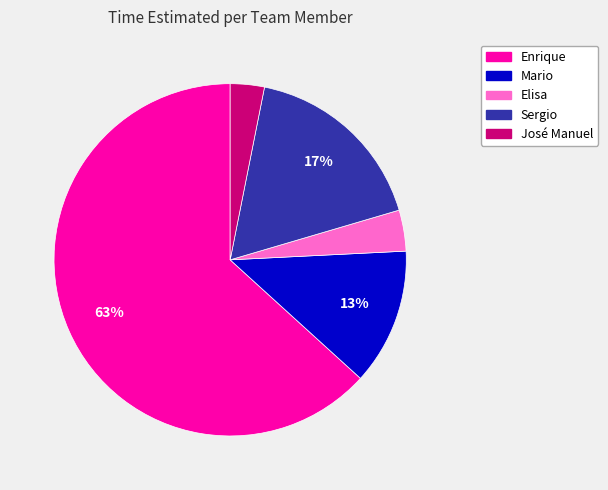

Does Enrique account for over 50% of the chart?

Yes